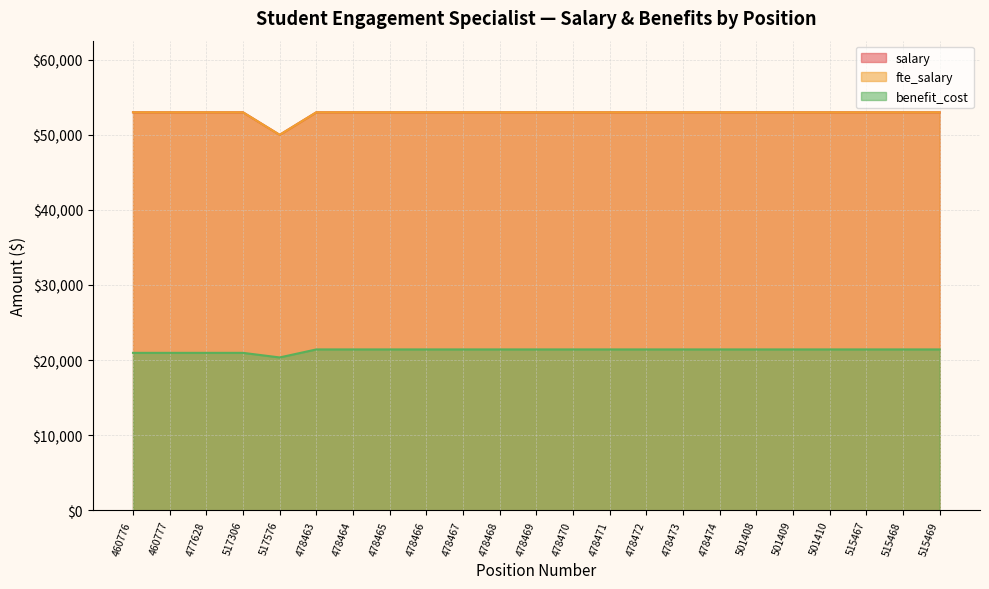

Is the value of benefit_cost at 478467 greater than the value of fte_salary at 478469?

No